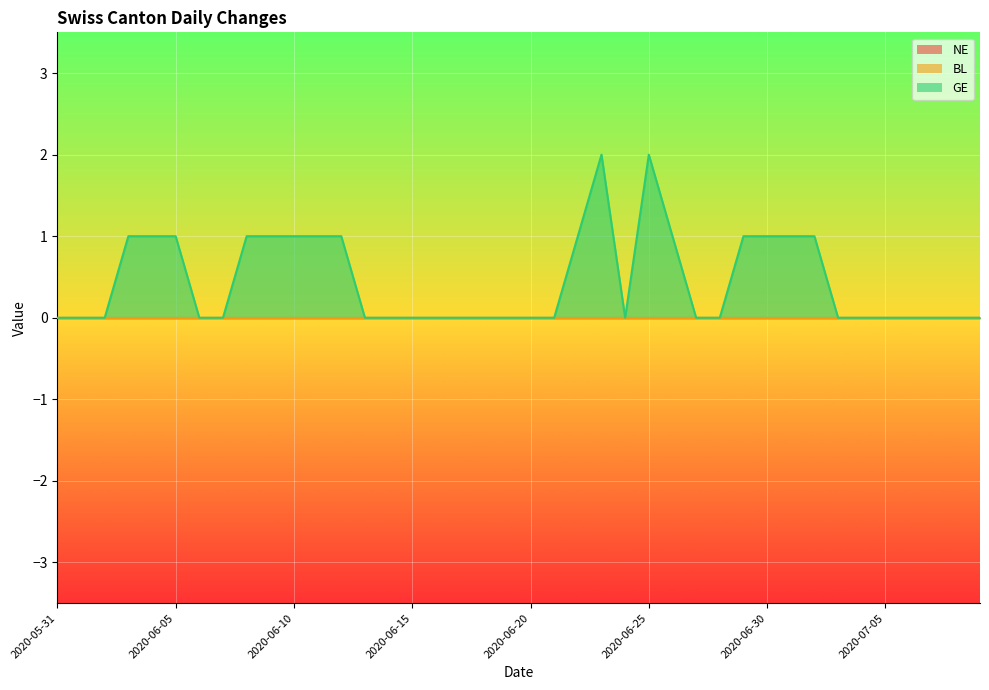

Which series has the widest spread of values?

GE